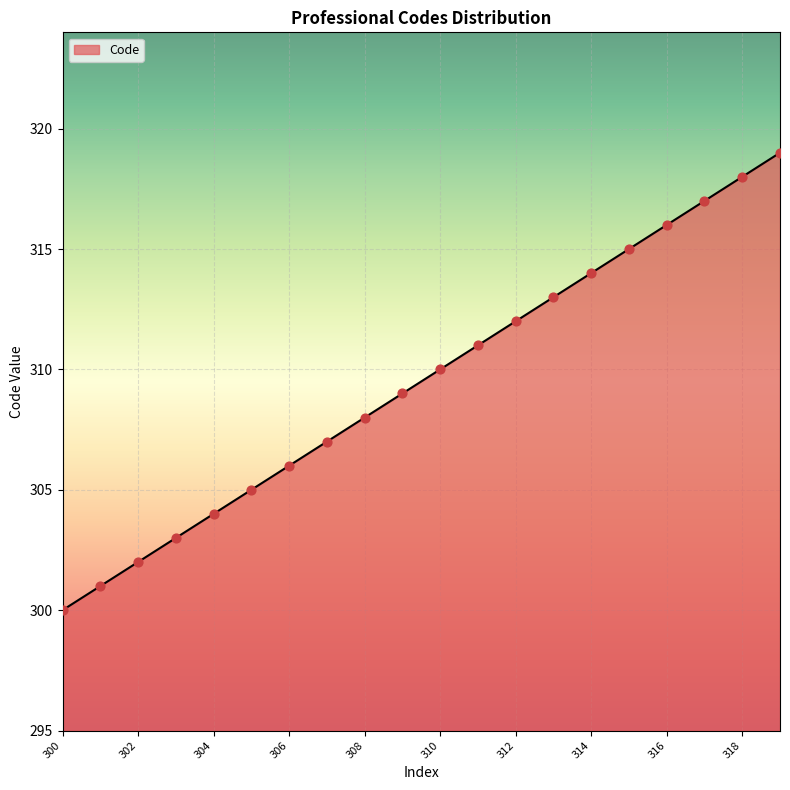

What is the minimum value shown in the chart?

300